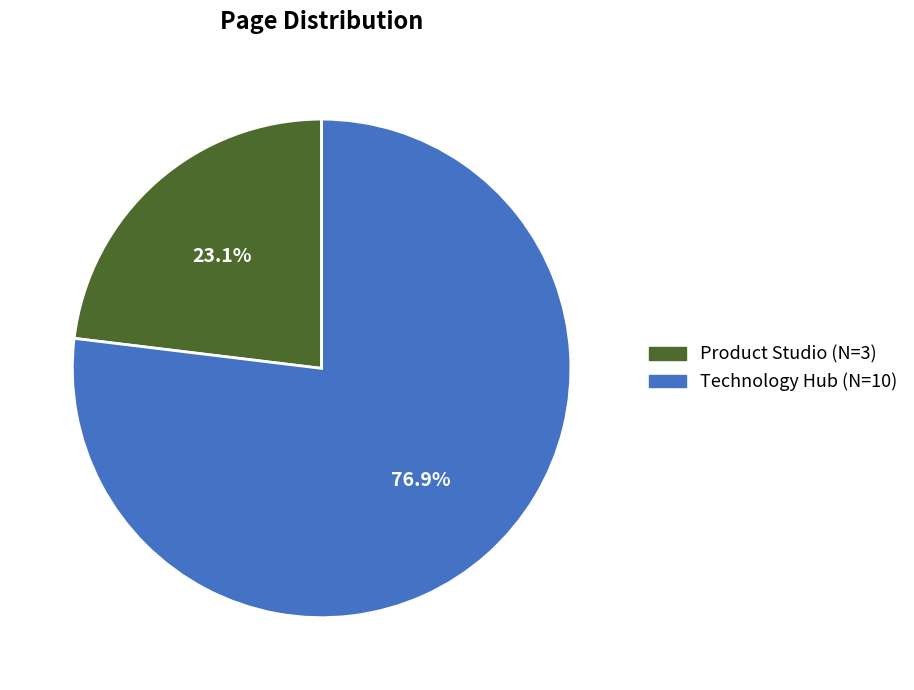

Rank the categories by value from lowest to highest.

Product Studio, Technology Hub